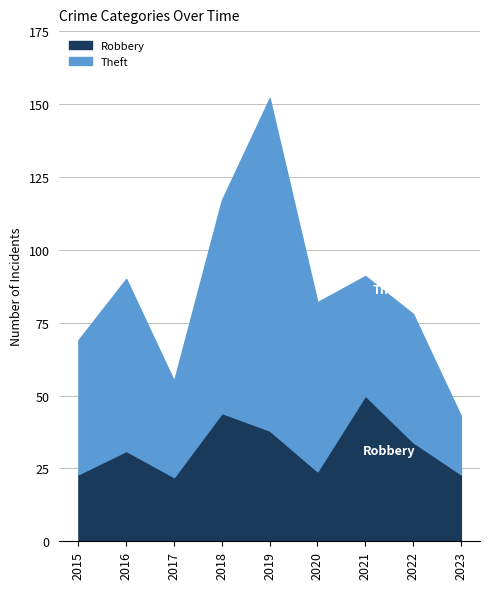

Which series has the widest spread of values?

Theft